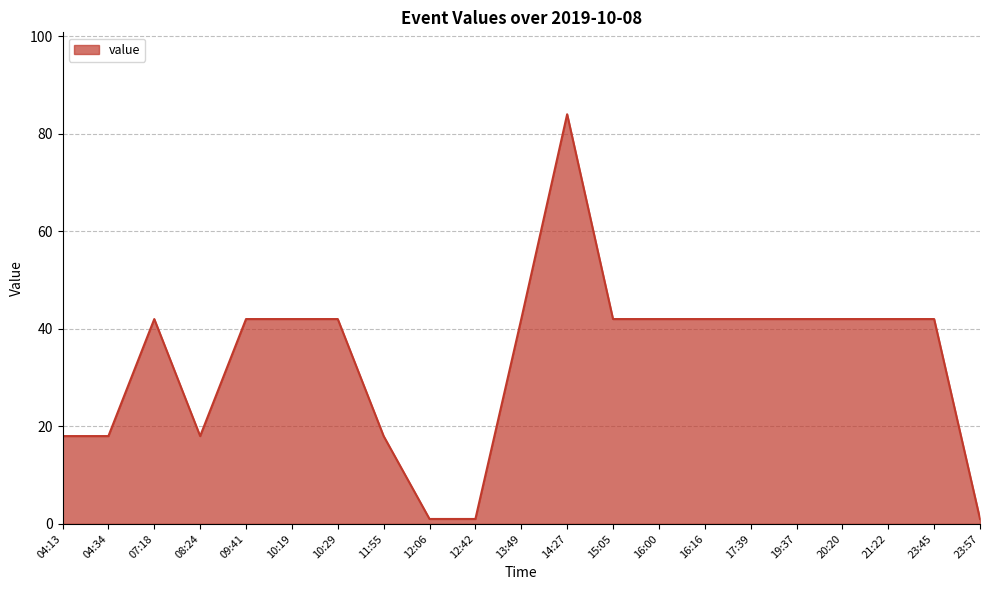

Which category has the highest value across all series?

14:27